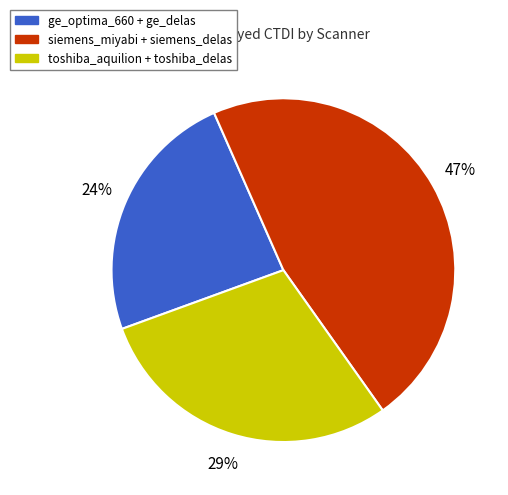

To the nearest percent, what percentage of the pie is toshiba_aquilion + toshiba_delas?

29%